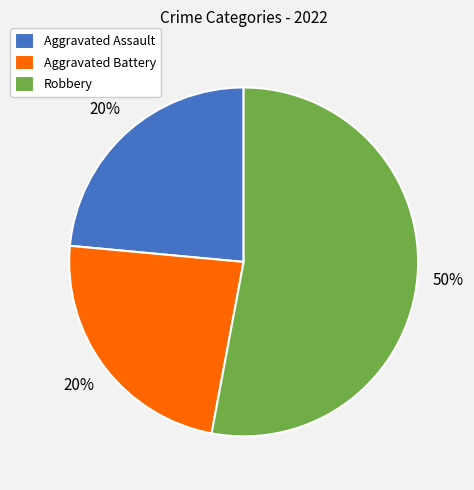

Which category accounts for the majority?

Robbery